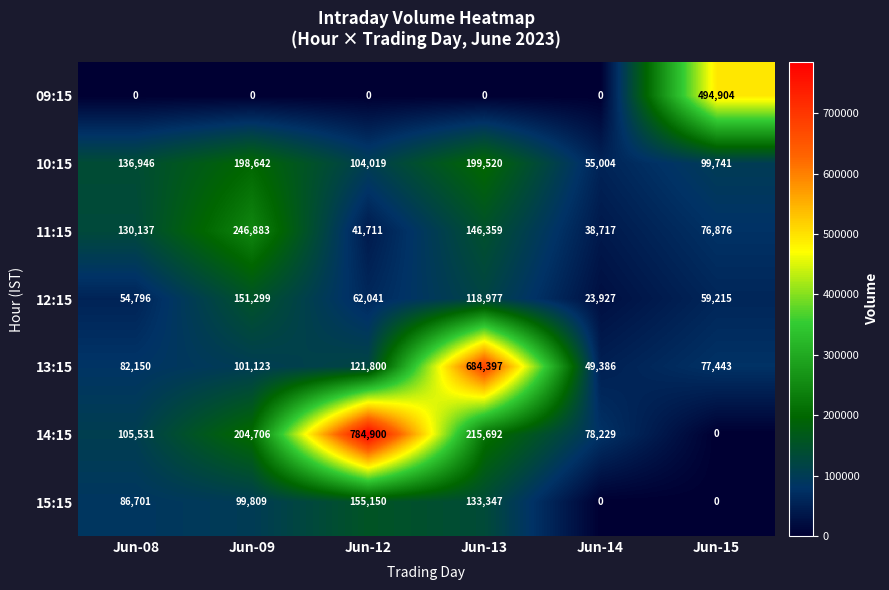

How many data points does each series have?

6